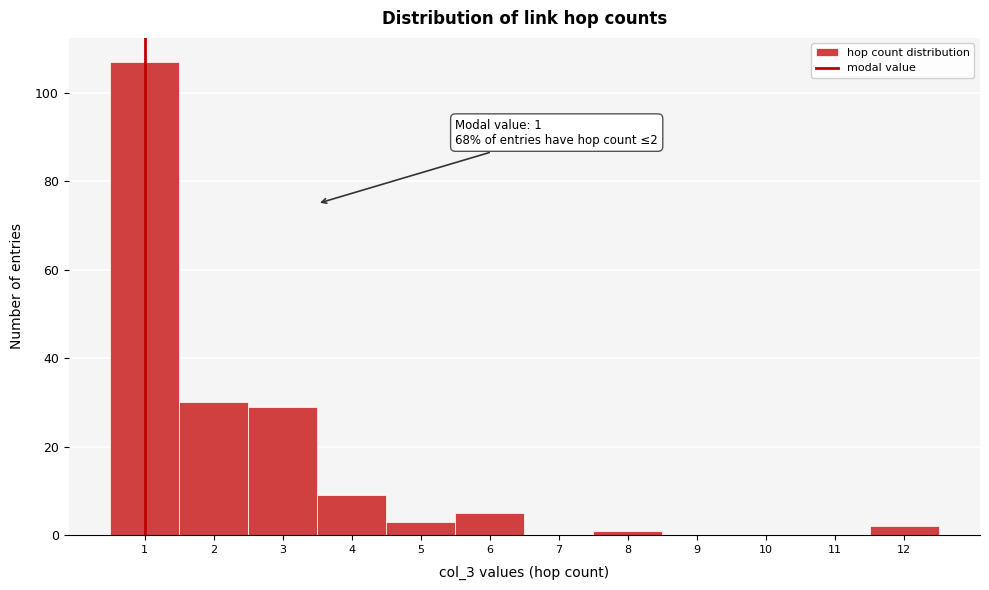

Which range on the x-axis has the tallest bar?

0.5 to 1.5